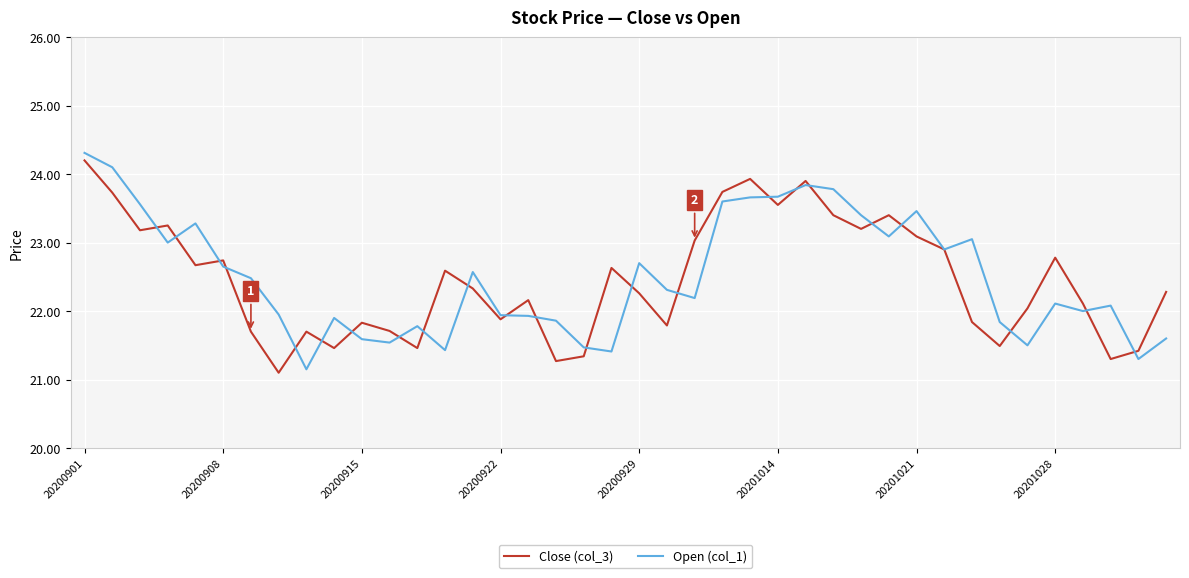

What is the maximum value shown in the chart?

24.3